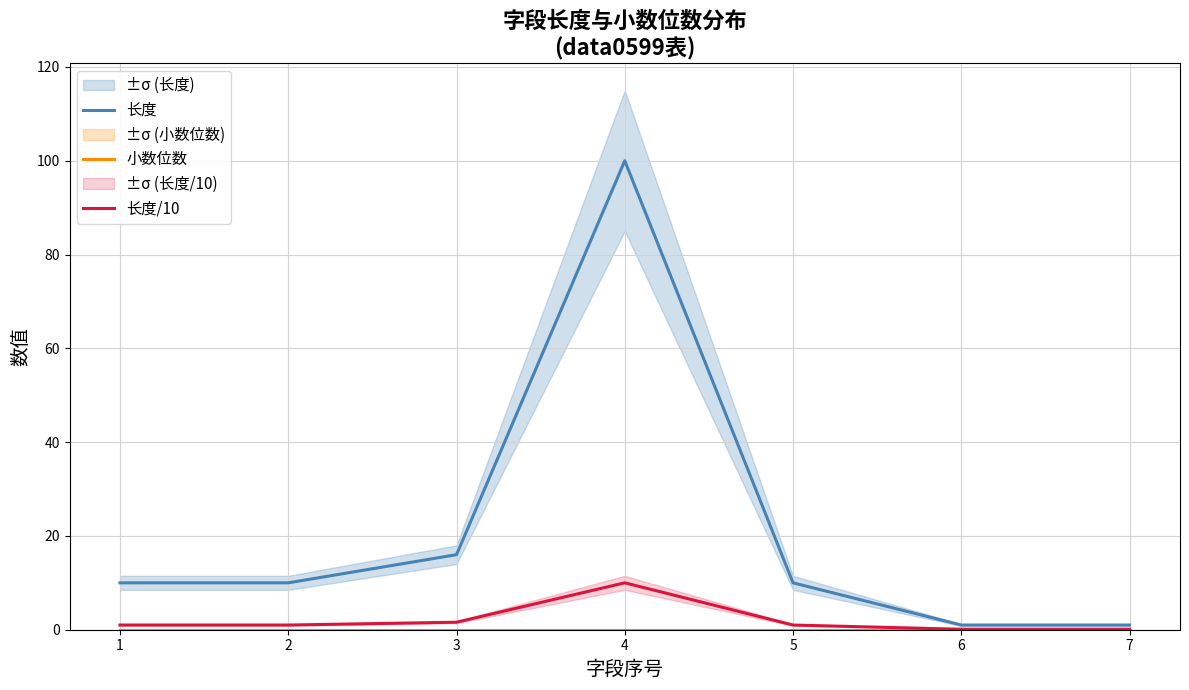

At how many categories does at least one series exceed 54?

1